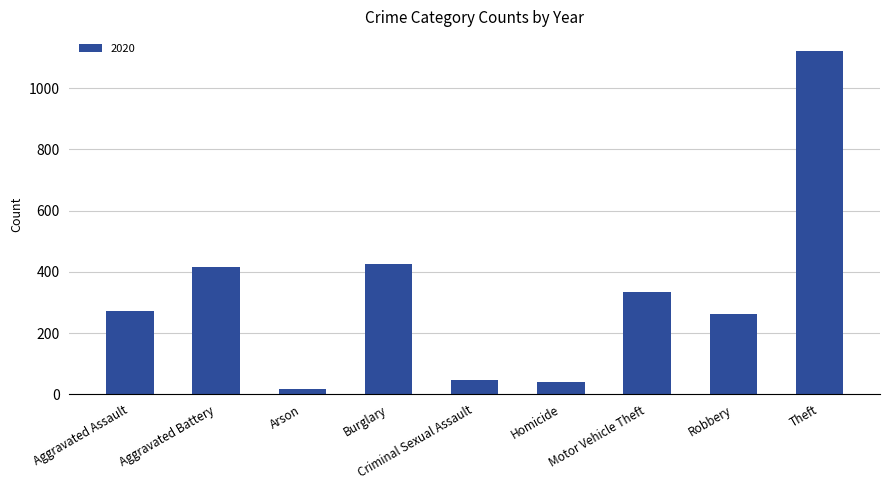

What is the label of the 7th bar from the left?

Motor Vehicle Theft